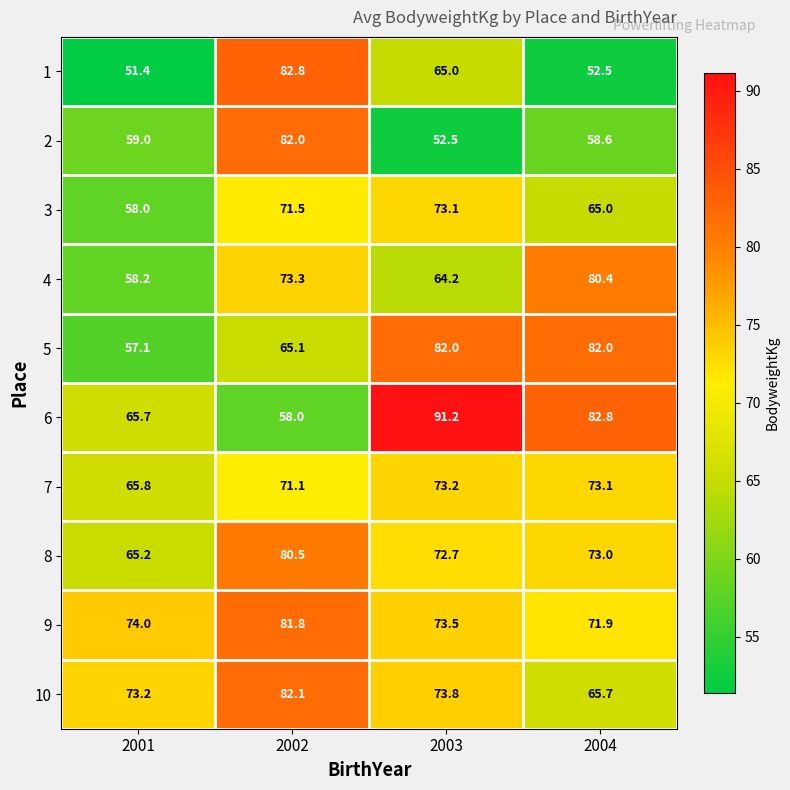

How many series are shown in this chart?

10